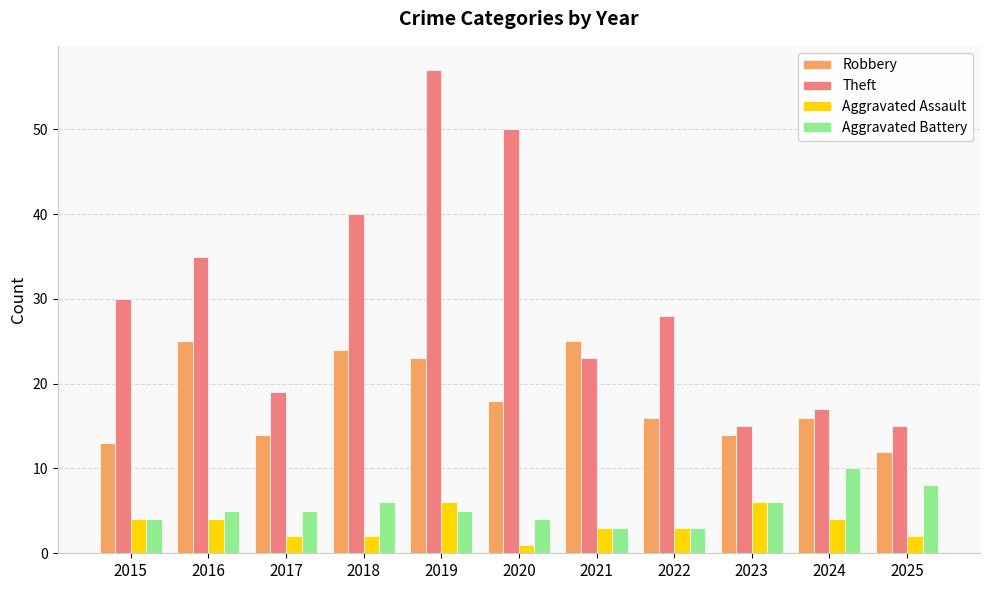

What is the maximum value shown in the chart?

57